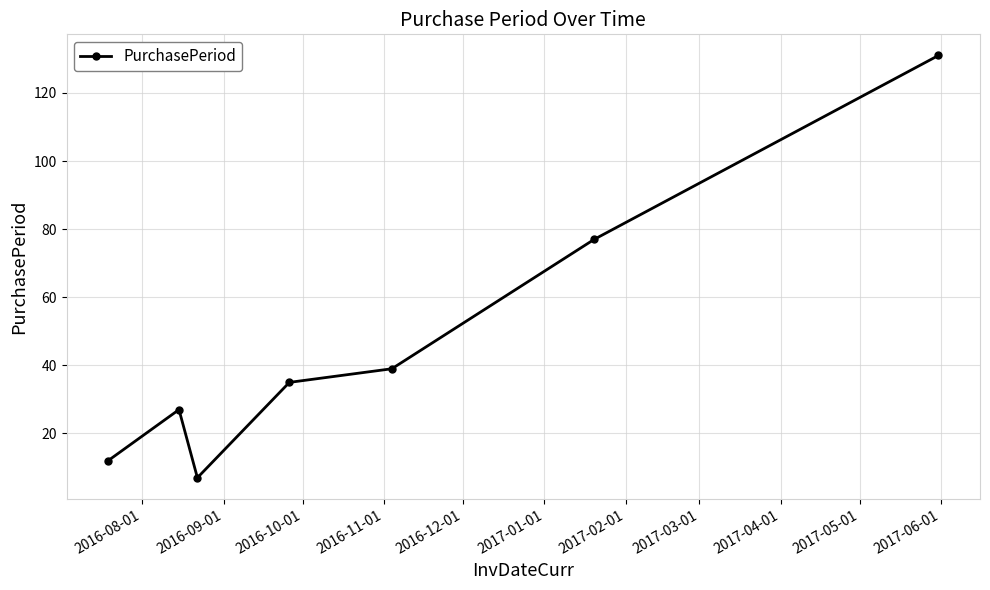

What is the maximum value shown in the chart?

131